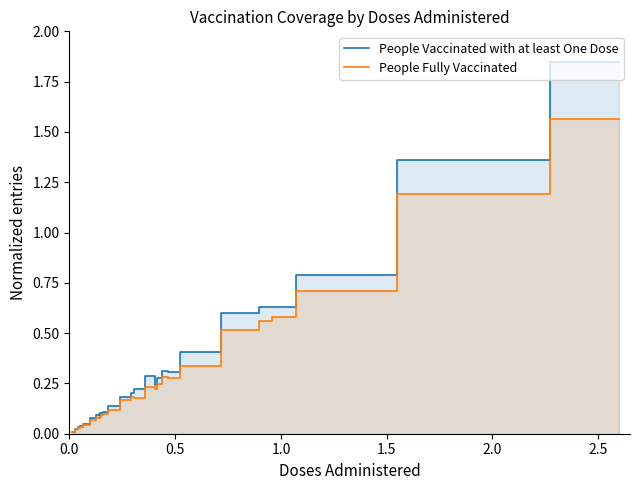

True or false: People Vaccinated with at least One Dose and People Fully Vaccinated cross at least once.

False